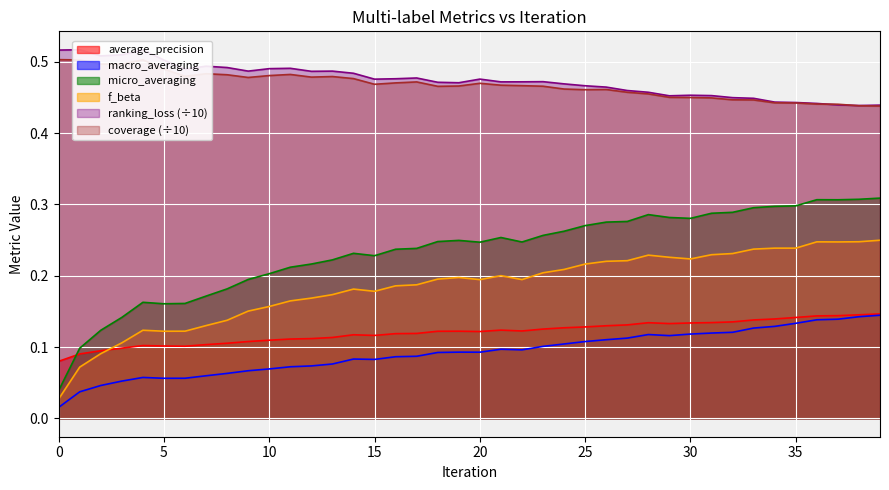

Is the value of macro_averaging at 4 greater than the value of coverage at 1?

No